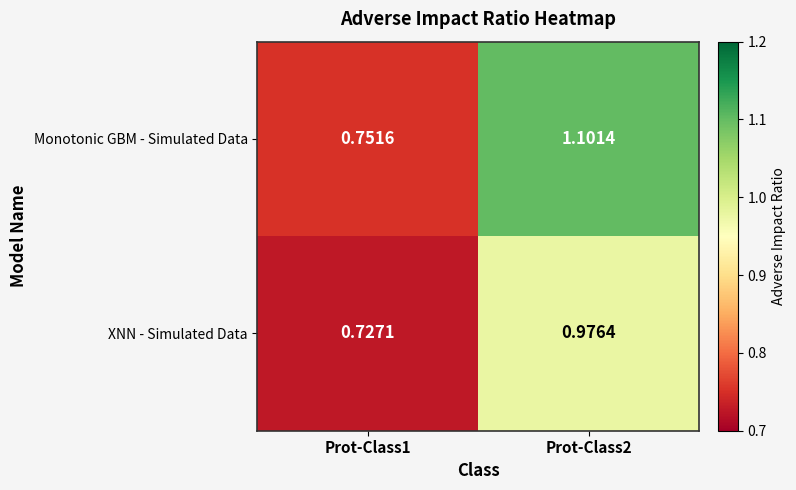

Which series has the largest range (max minus min)?

Monotonic GBM - Simulated Data